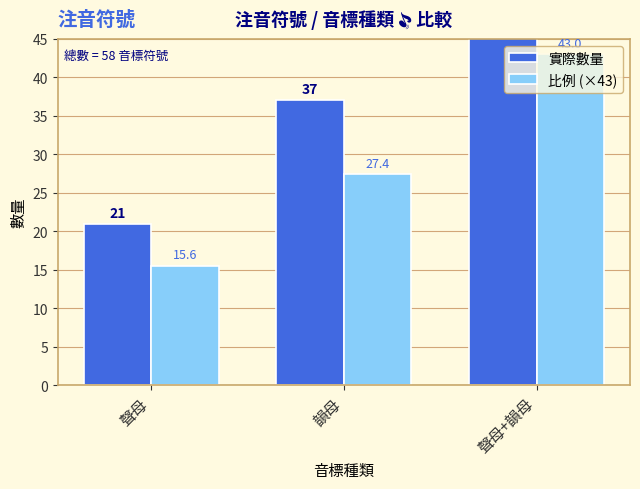

Which has a higher value, 聲母 or 韻母?

韻母